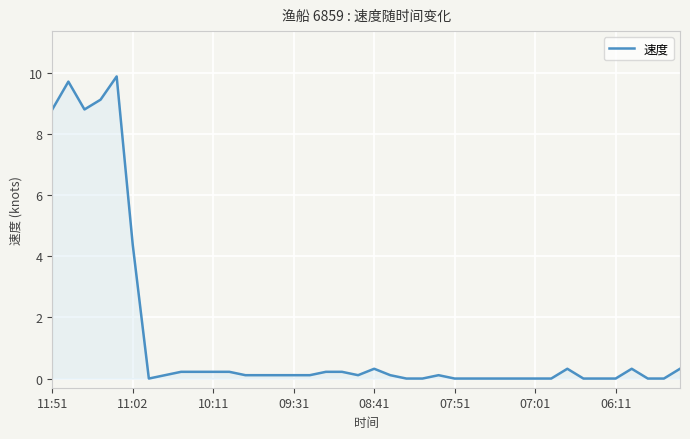

Reading right to left, what are all the values shown in this chart?

0.3	0.0	0.0	0.3	0.0	0.0	0.0	0.3	0.0	0.0	0.0	0.0	0.0	0.0	0.0	0.1	0.0	0.0	0.1	0.3	0.1	0.2	0.2	0.1	0.1	0.1	0.1	0.1	0.2	0.2	0.2	0.2	0.1	0.0	4.4	9.9	9.1	8.8	9.7	8.8